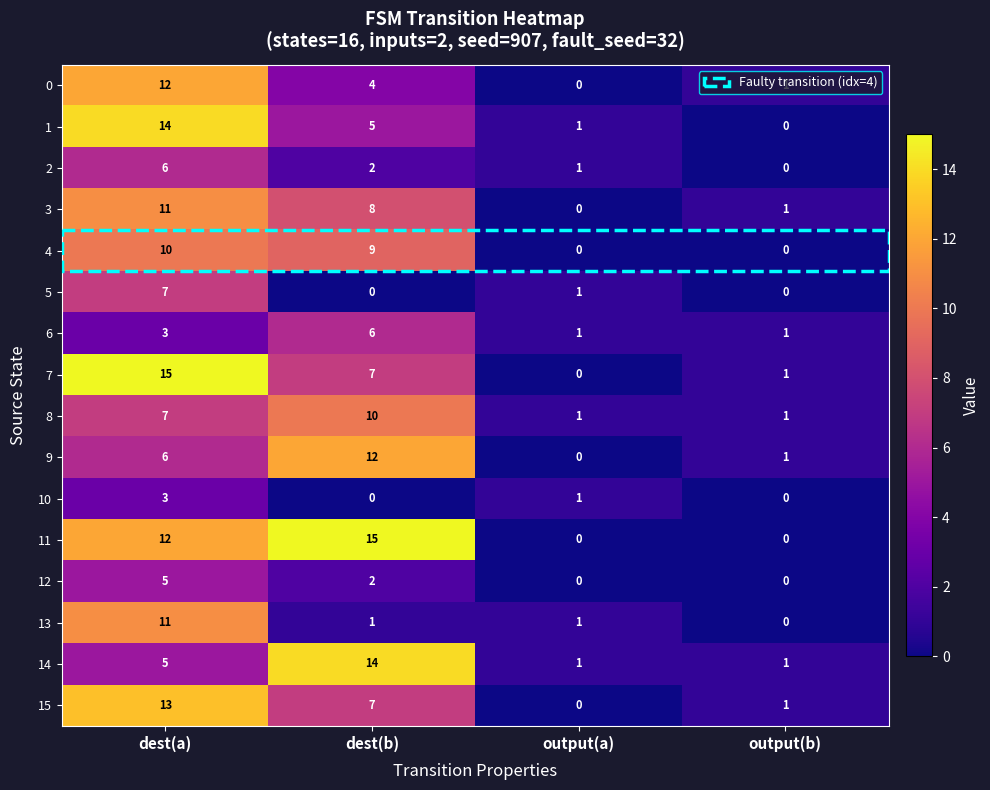

The 9 series shows 6 at dest(a). True or false?

True